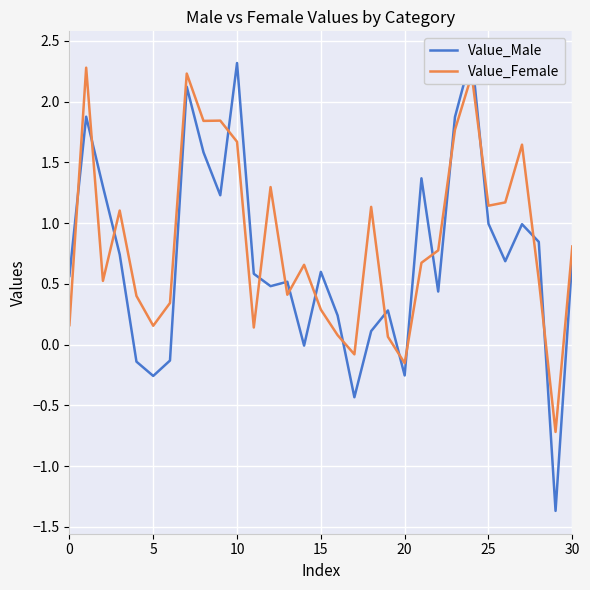

What is the maximum value for Value_Female?

2.3